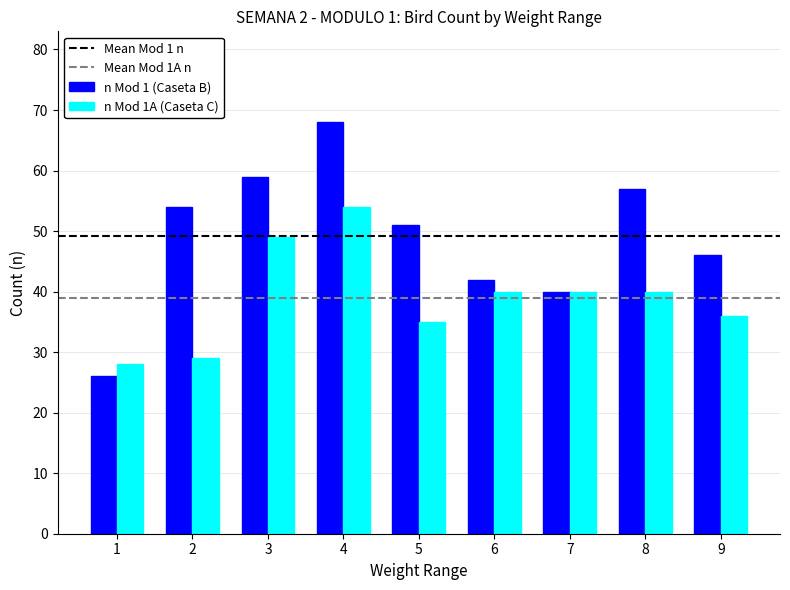

What is the maximum value shown in the chart?

68